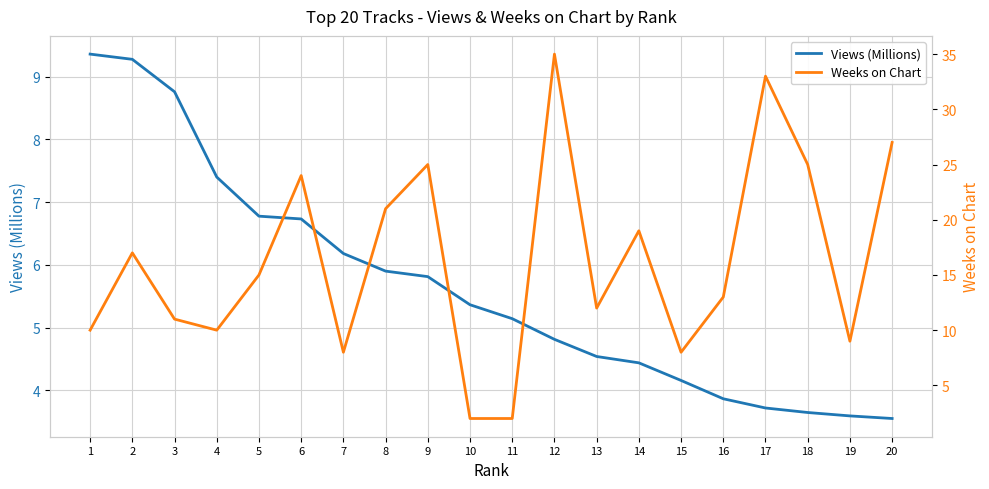

Between which two adjacent categories do Views (Millions) and Weeks on Chart first intersect?

9 and 10